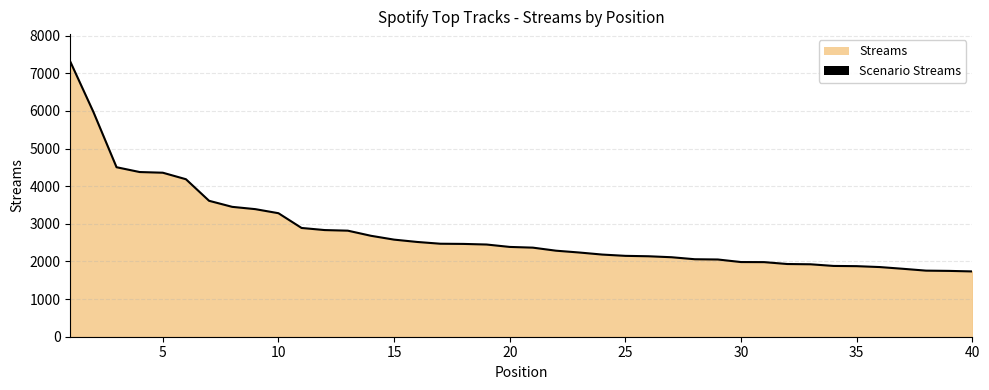

Does the chart display data point markers on the line(s)?

No